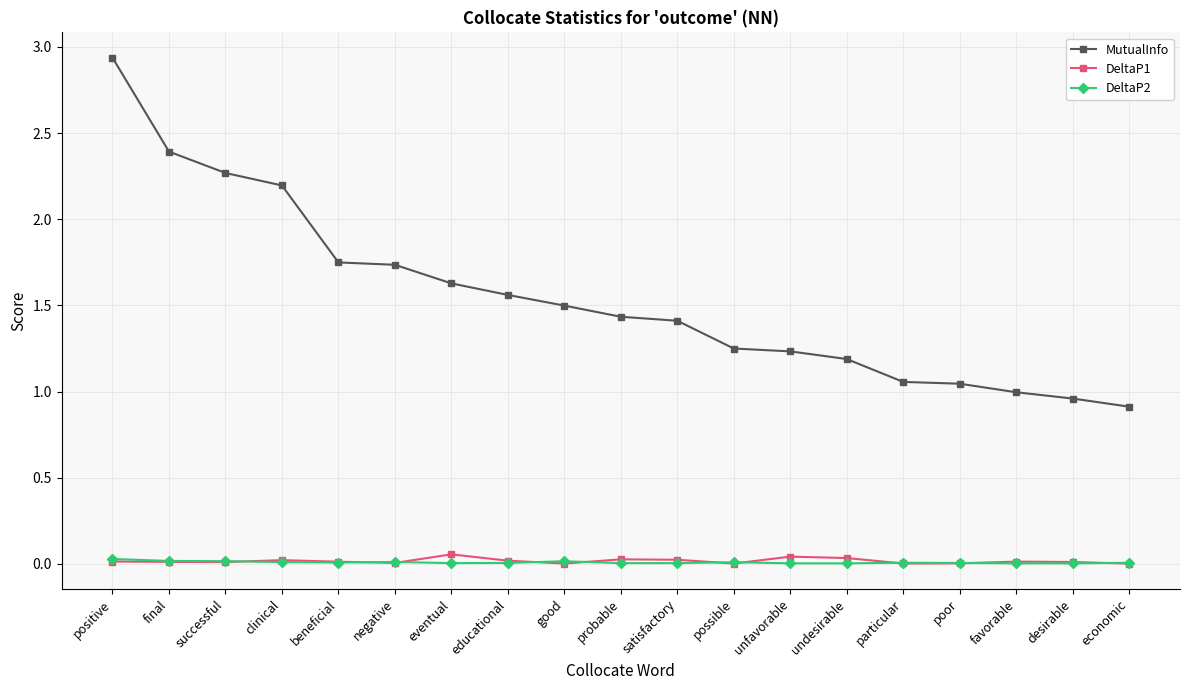

True or false: DeltaP2 has more than 0 interior local peaks.

True